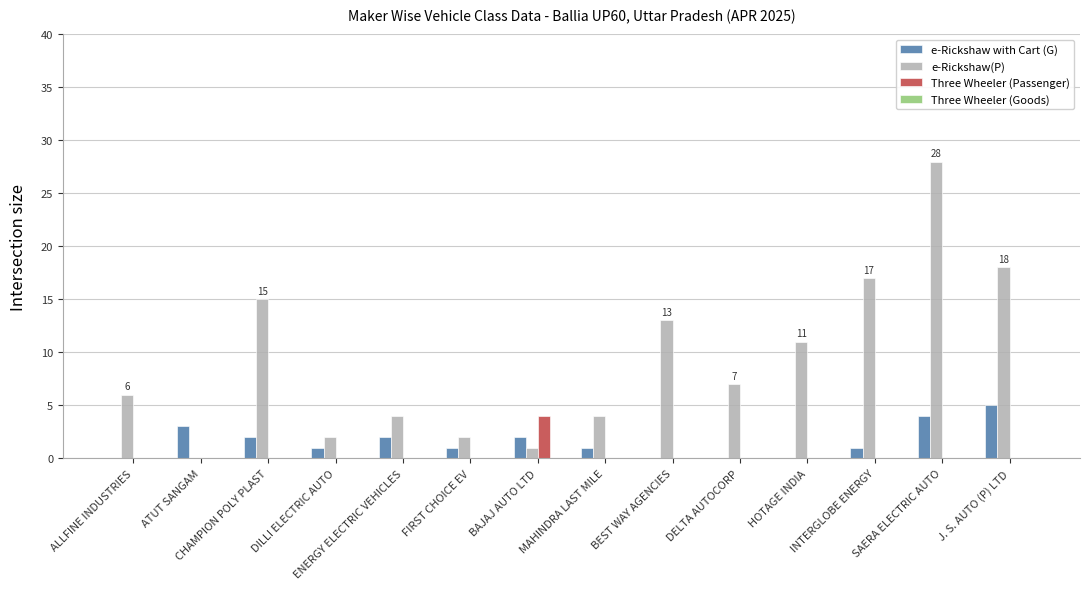

Which series has the largest total across all categories?

e-Rickshaw(P)